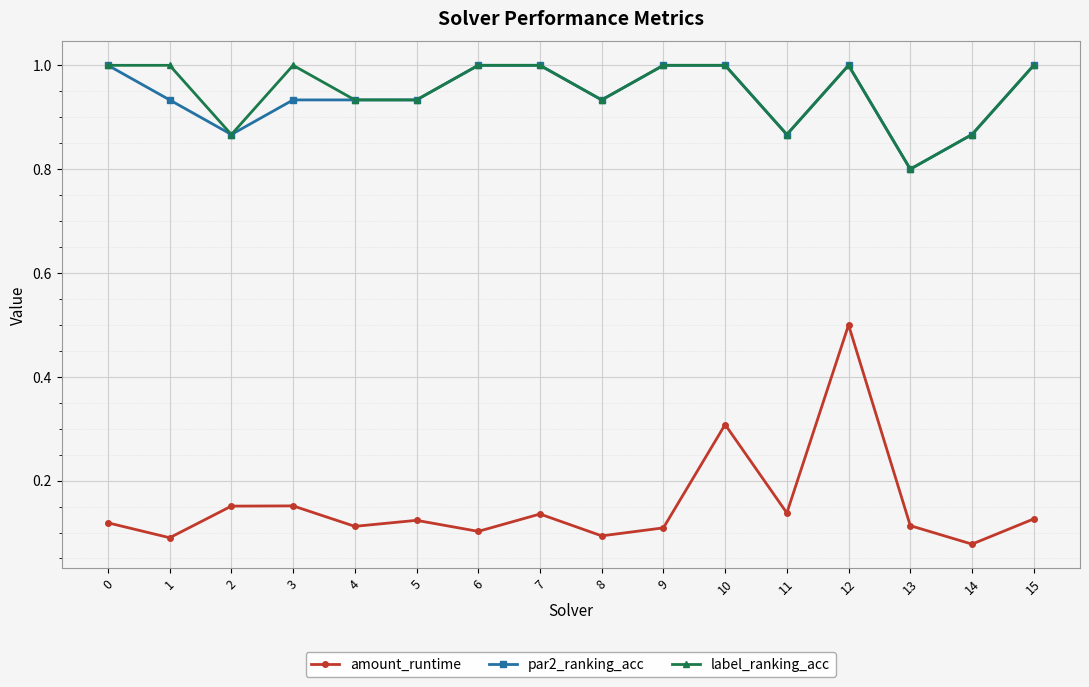

At how many categories does at least one series exceed 0?

16